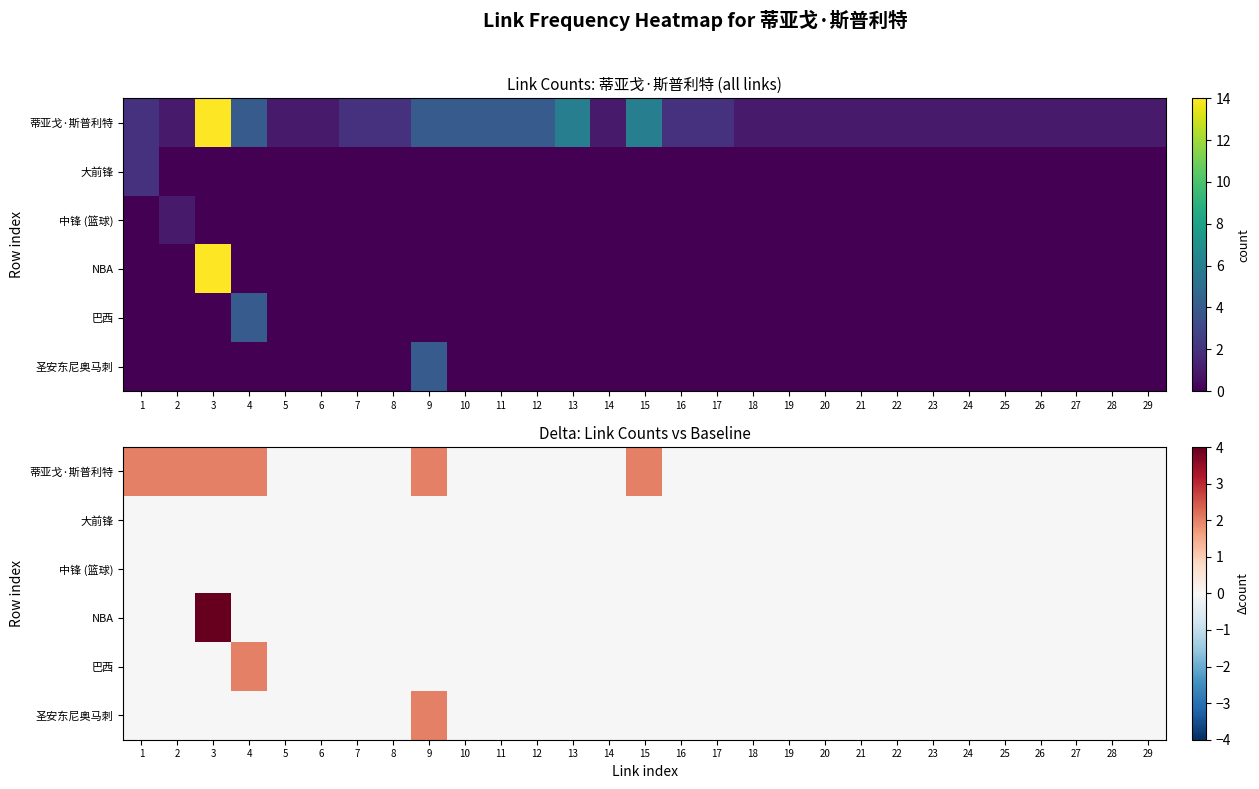

Is the value of 蒂亚戈·斯普利特 at 15 greater than the value of 大前锋 at 6?

Yes